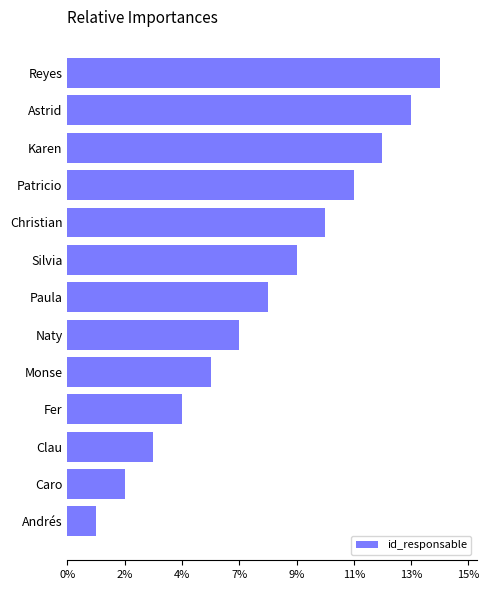

Are the bars horizontal?

Yes